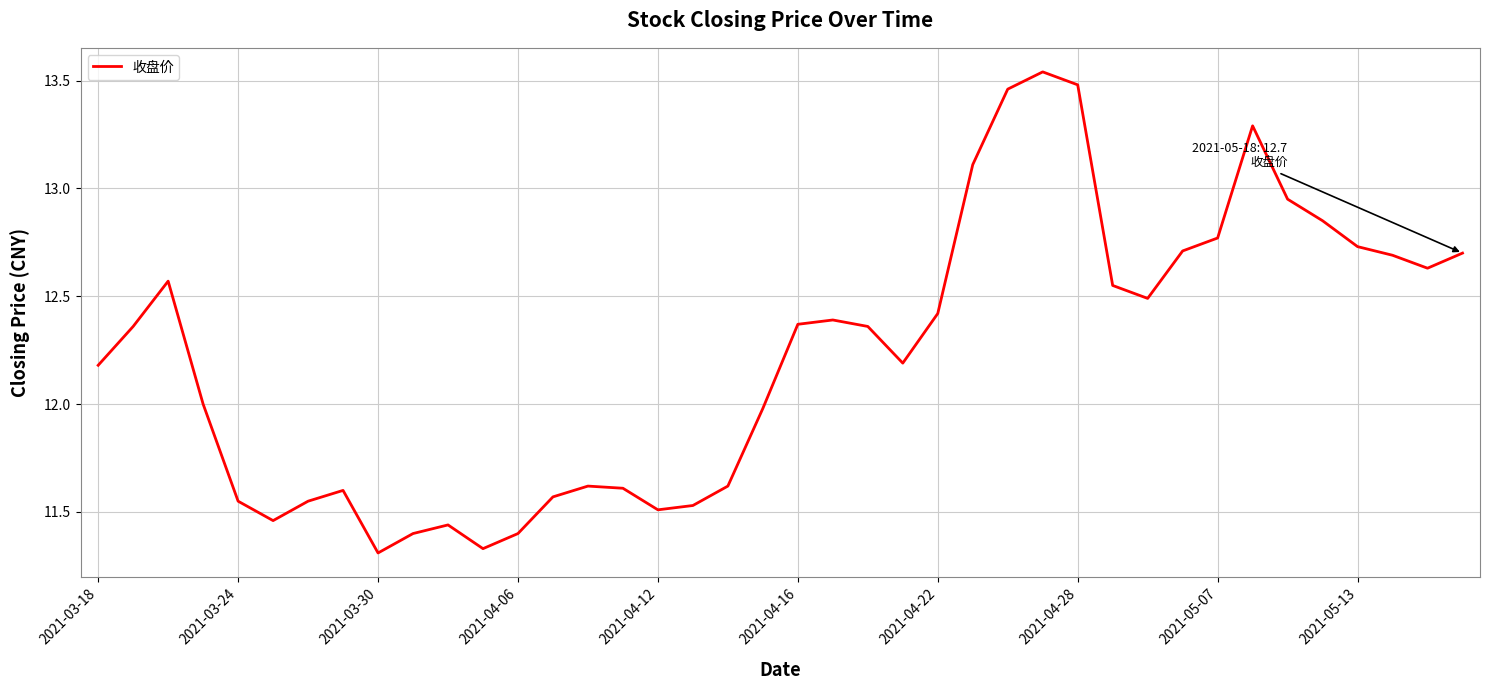

True or false: there are more than 0 points higher than both neighbors.

True